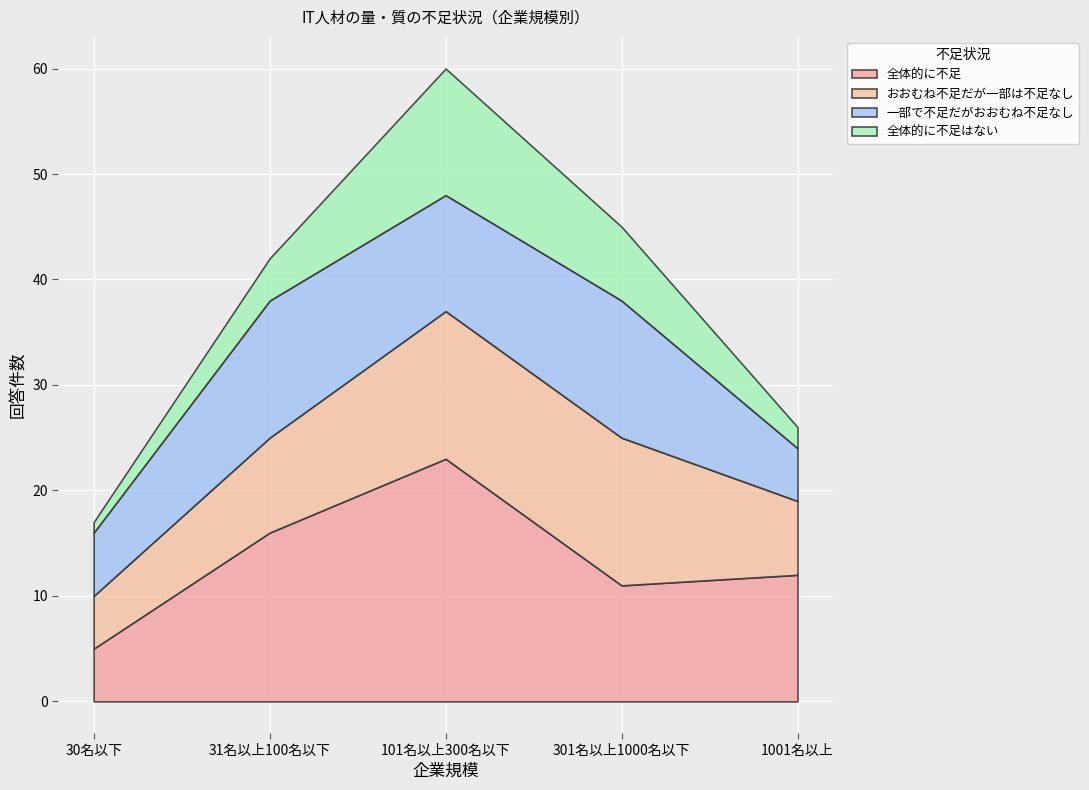

What is the label of the 2nd point from the right?

301名以上1000名以下